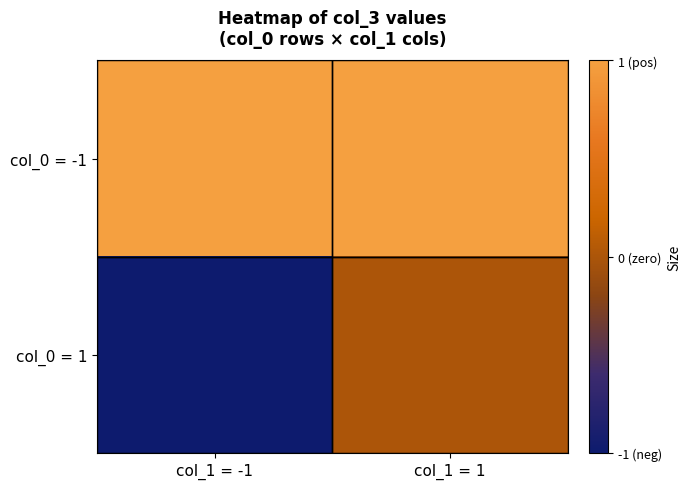

Reading left to right, what are all the values shown in this chart?

col_0 = -1: col_1 = -1=1	col_1 = 1=1
col_0 = 1: col_1 = -1=-1	col_1 = 1=0